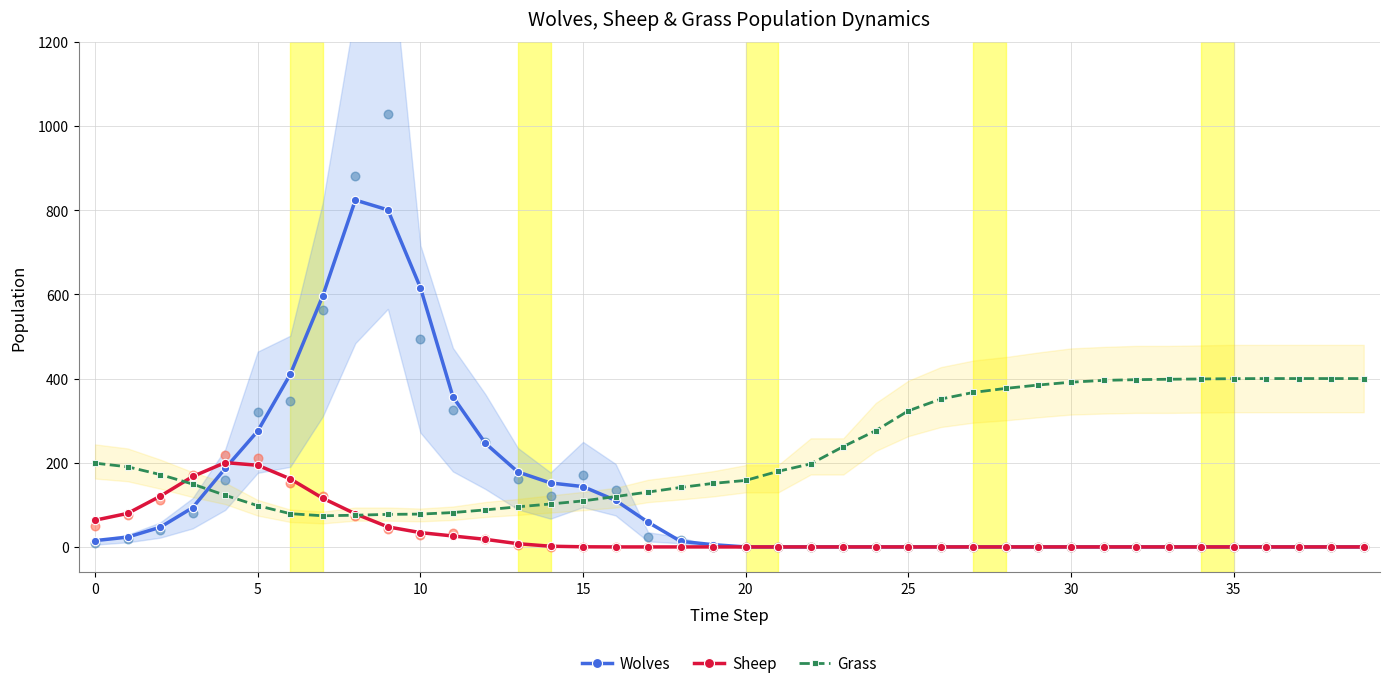

Which series has the largest total across all categories?

Grass